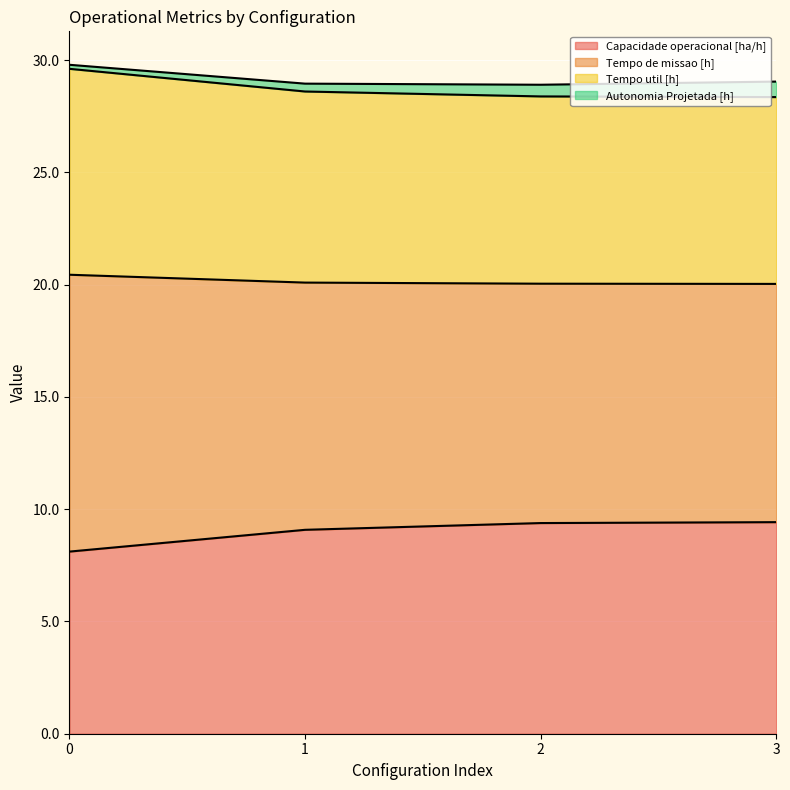

True or false: Capacidade operacional [ha/h] has a value of 6.5 at 2.

False